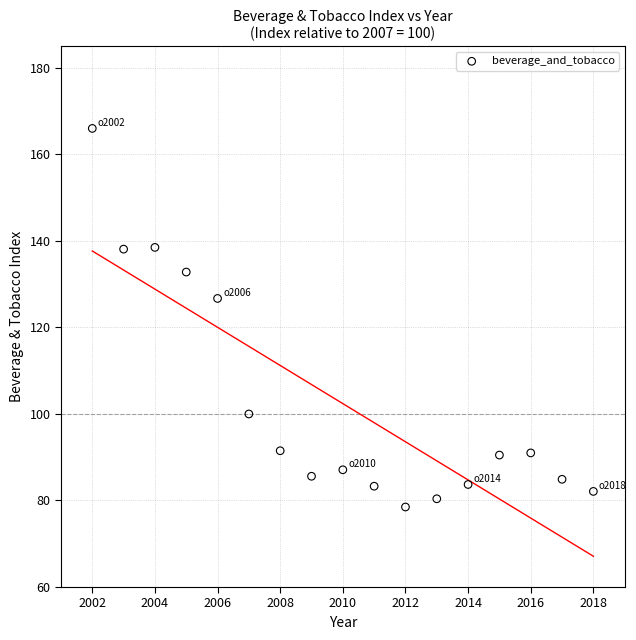

What is the range of X values (max minus min)?

16.0